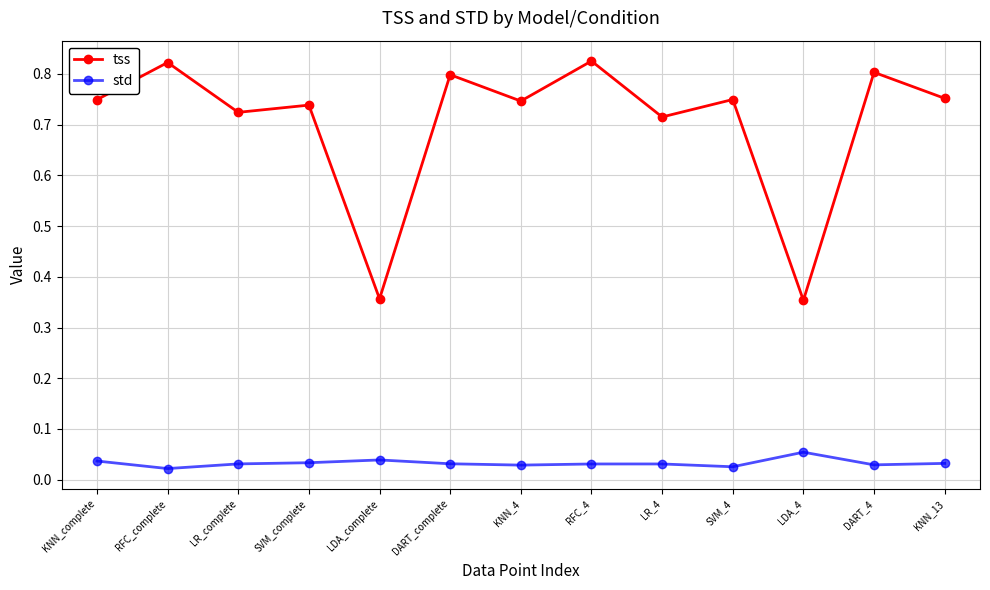

What is the spread (max minus min) of values at LDA_complete?

0.3